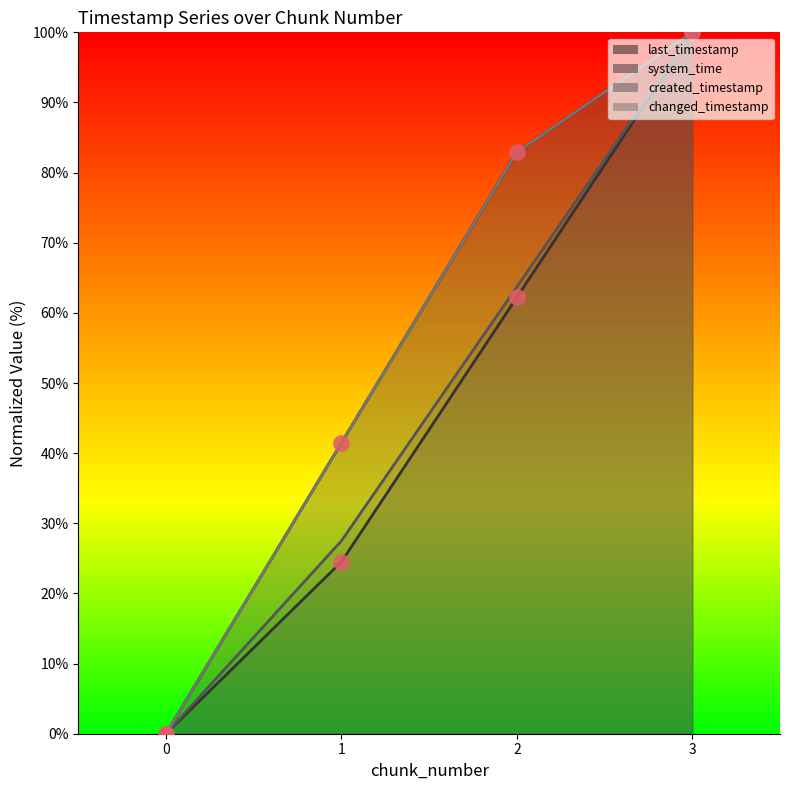

What are all the series names shown in the legend?

last_timestamp, system_time, created_timestamp, changed_timestamp